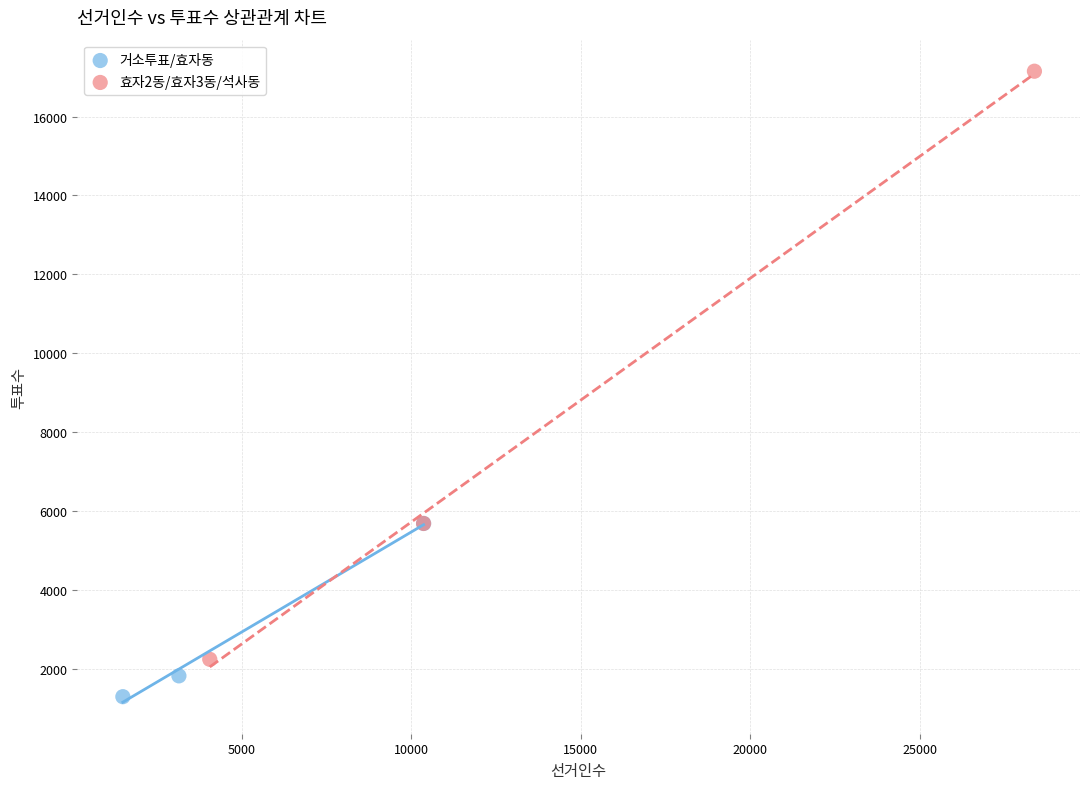

Which series contains the lowest Y value?

거소투표/효자동